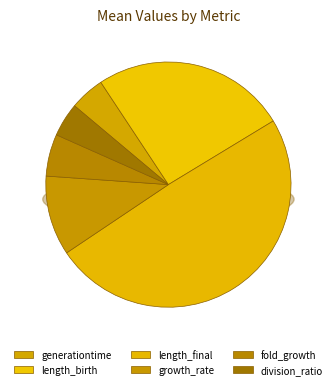

Which has a higher value, growth_rate or division_ratio?

growth_rate